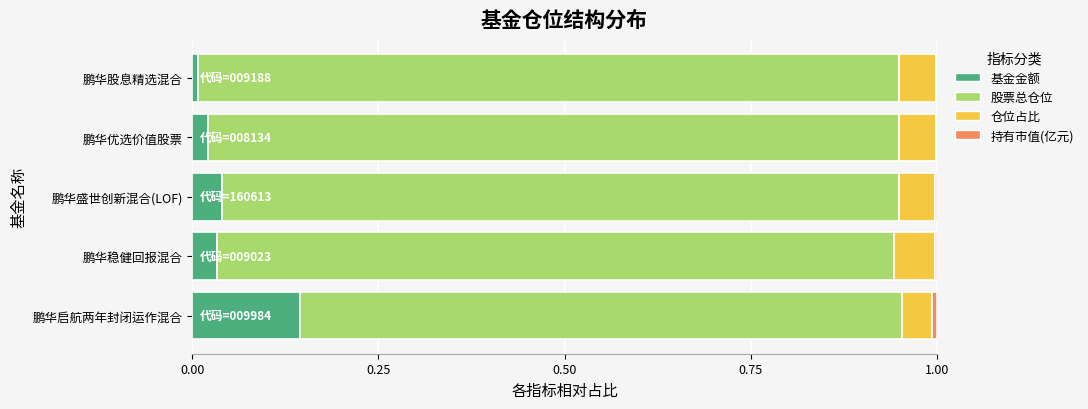

Is it true that 基金金额 equals 0.0 at 鹏华盛世创新混合(LOF)?

True